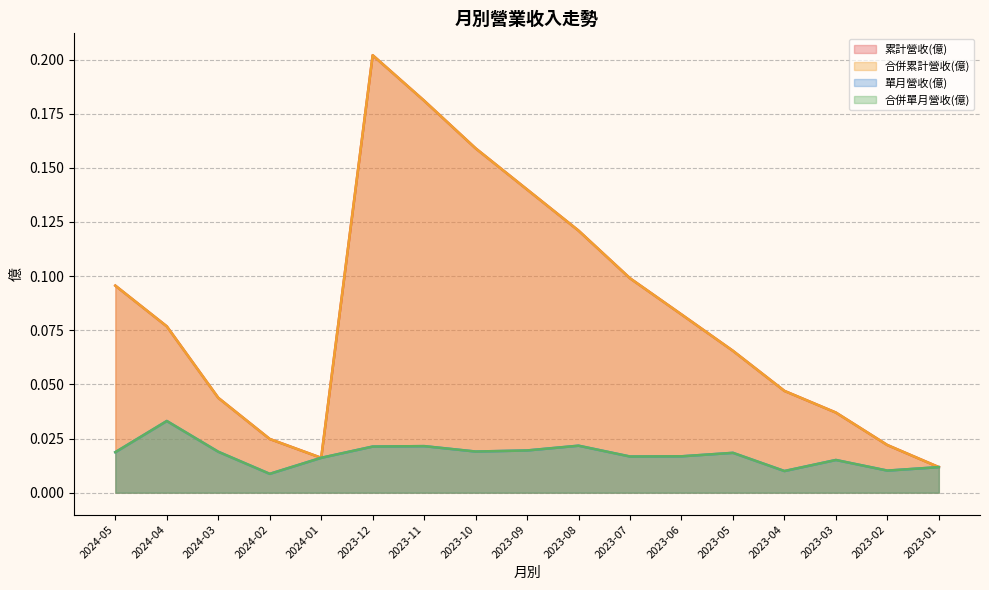

What is the label of the 12th point from the left?

2023-06